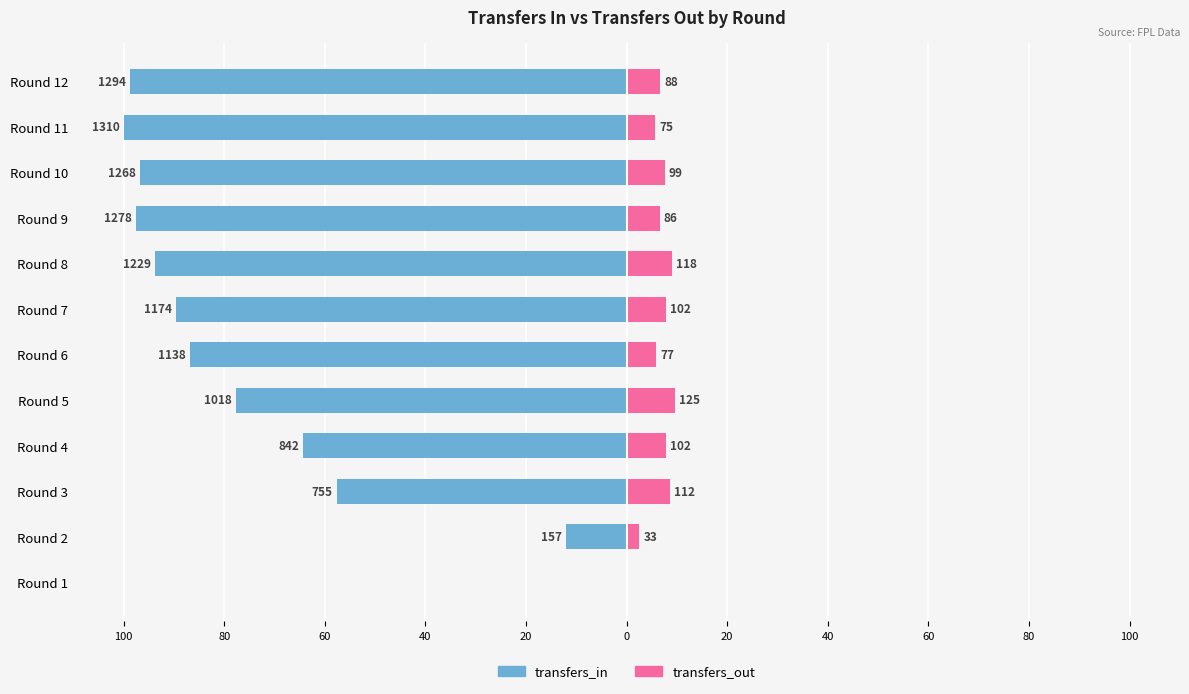

Which series changed the most between Round 7 and Round 8?

transfers_in